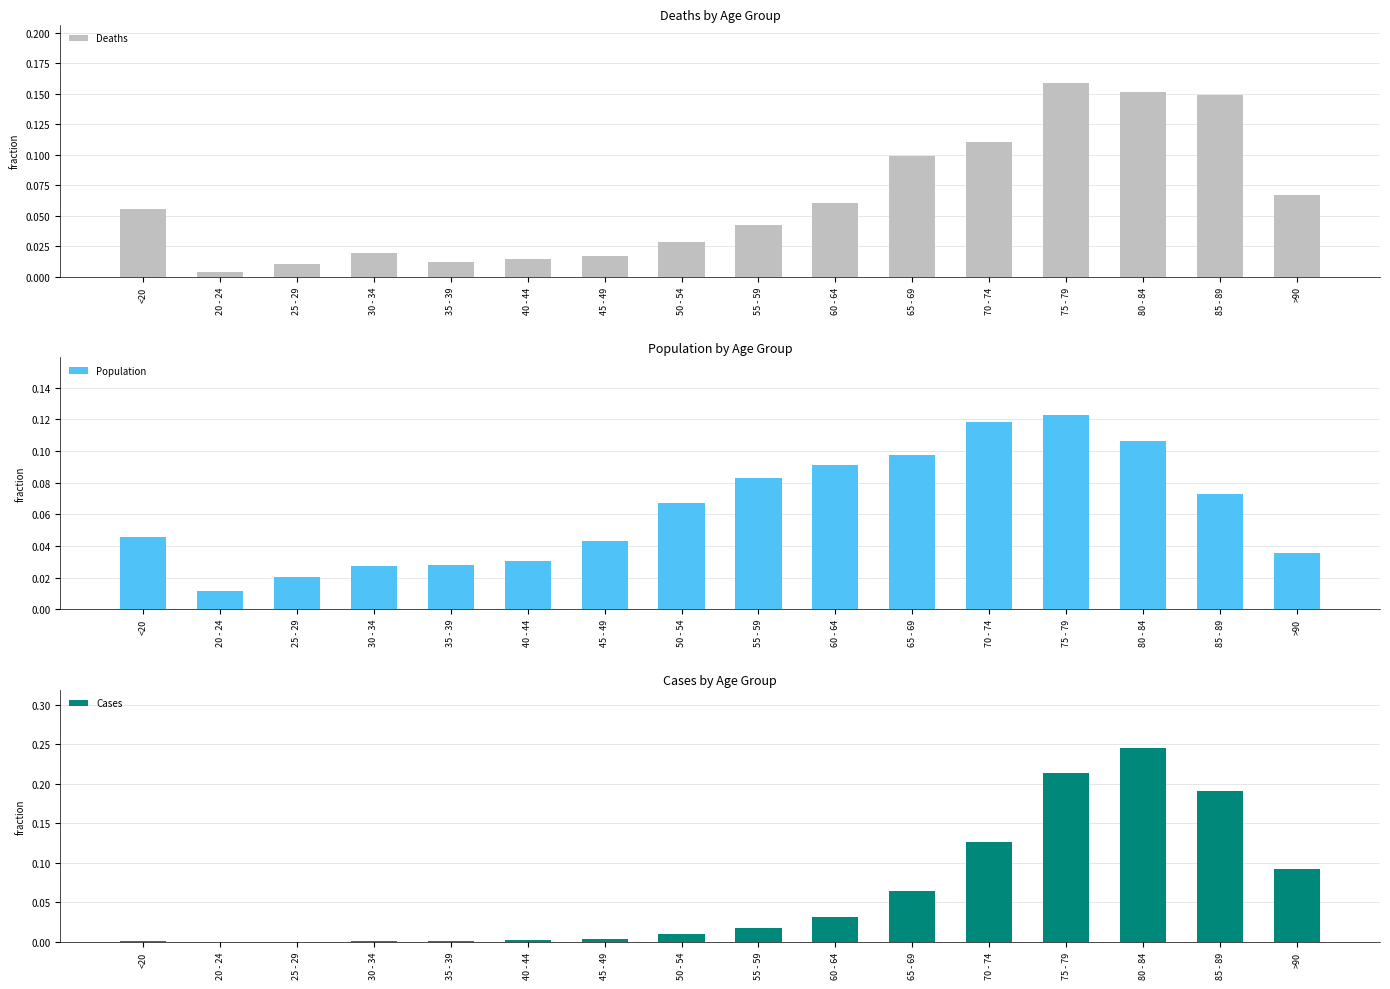

What is the difference between the second highest and second lowest values in the Cases series?

0.2